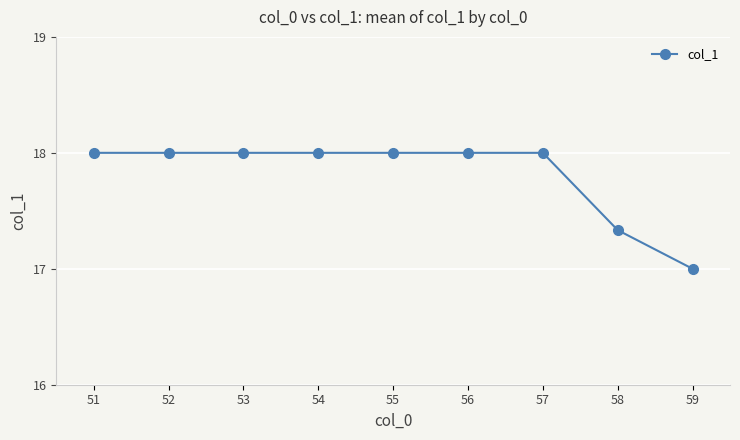

True or false: the data shows 18.0 at 52.

True